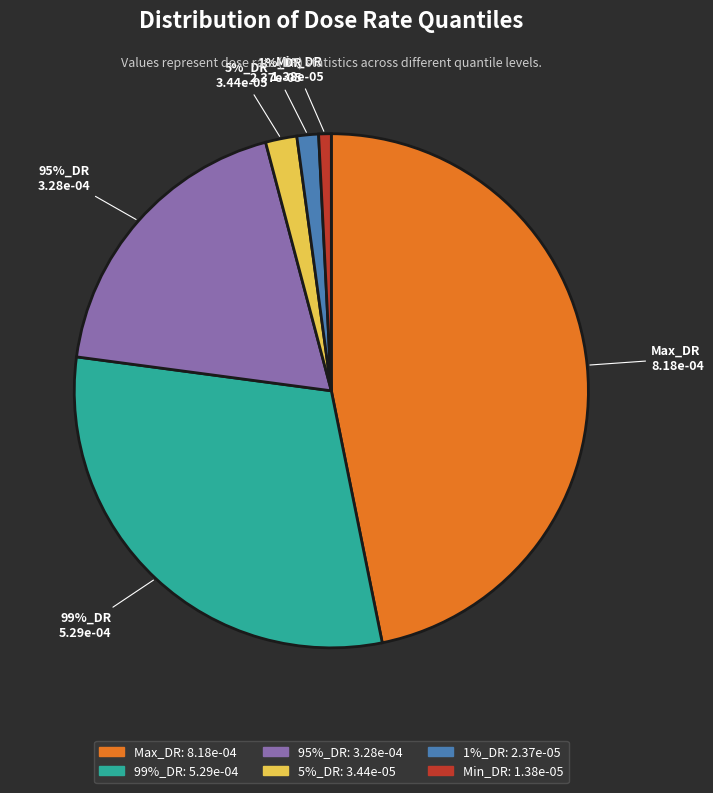

Is Min_DR the majority of the pie?

No